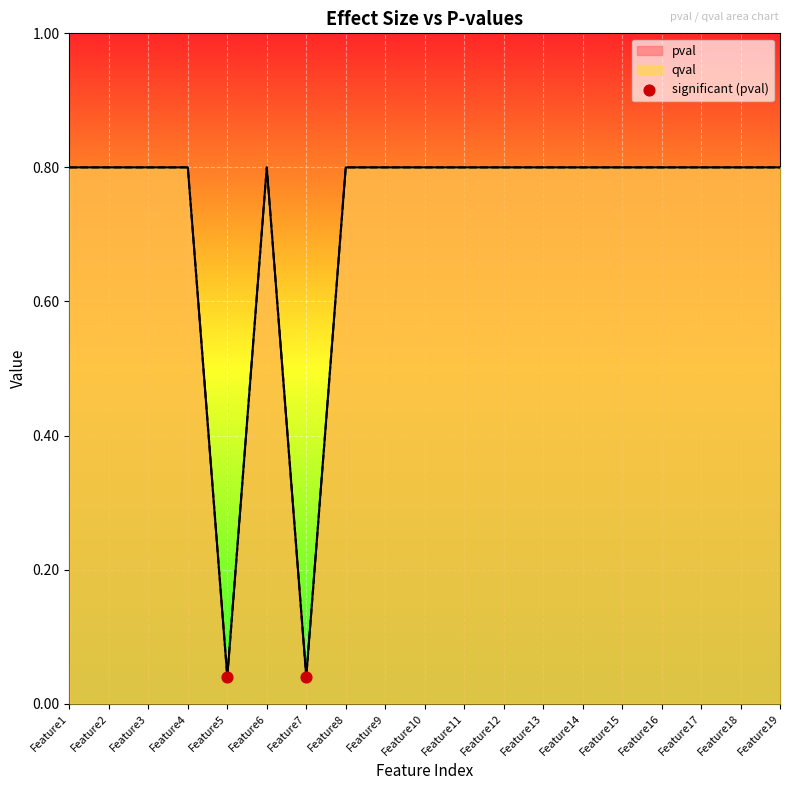

Is the value of pval at Feature14 greater than the value of qval at Feature16?

No